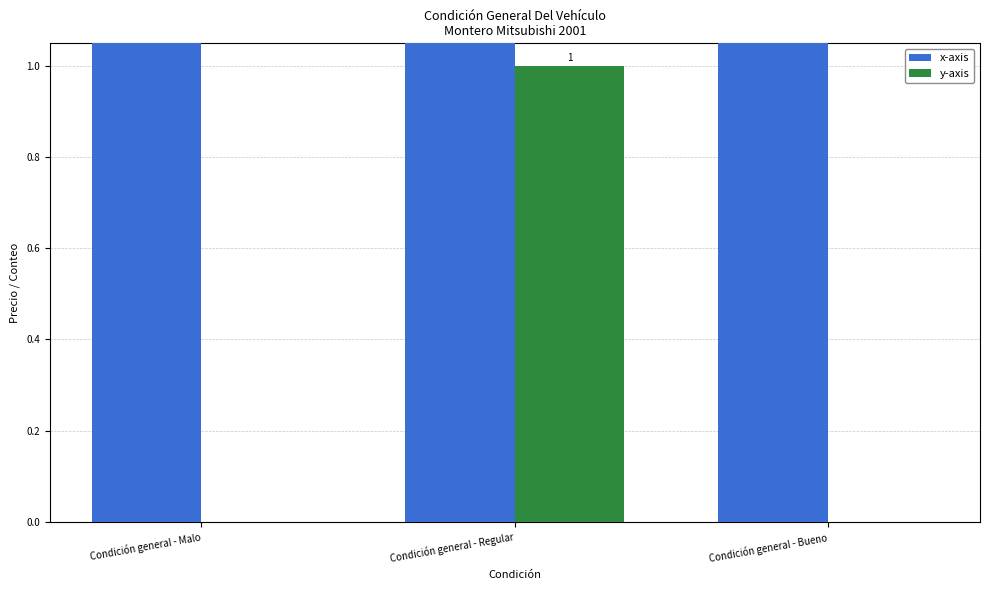

What are all the series names shown in the legend?

x-axis, y-axis